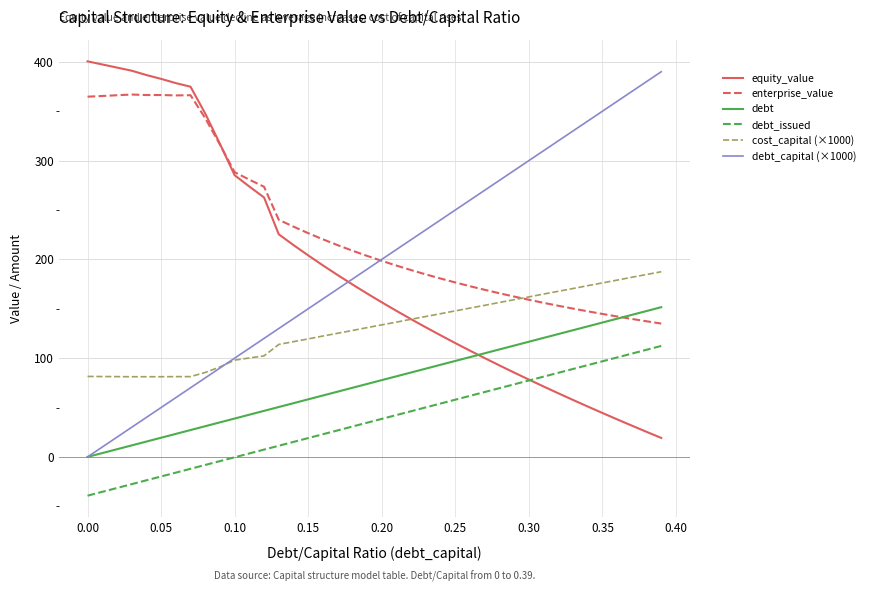

What is the minimum value for enterprise_value?

135.0